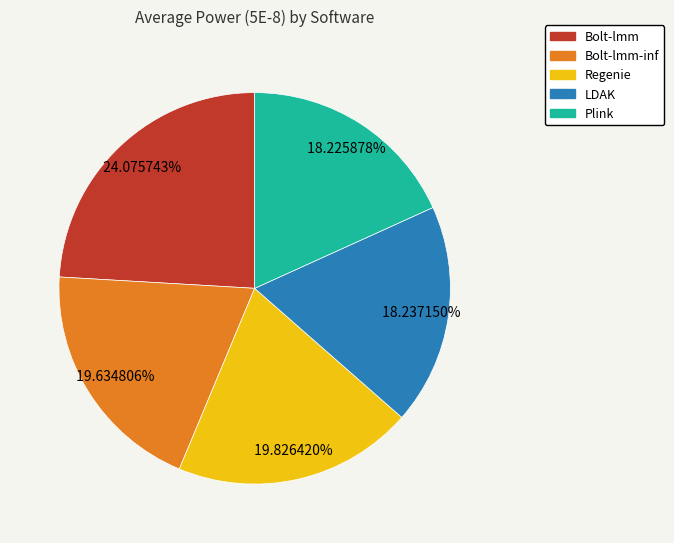

Is there a majority slice in this chart?

No